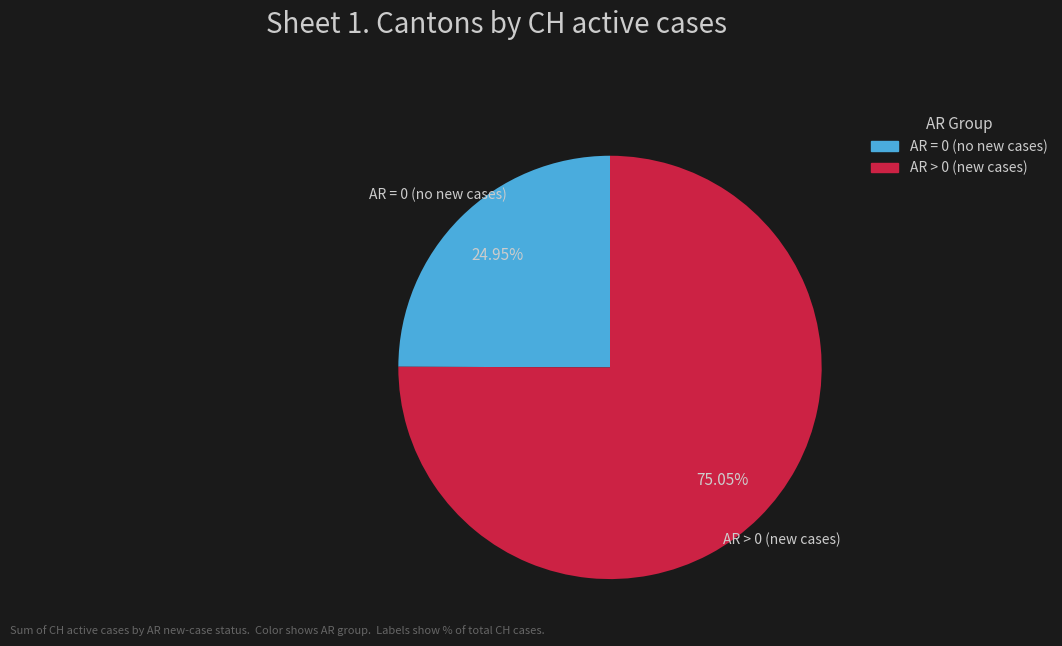

Which slice represents more than half of the pie?

AR > 0 (new cases)